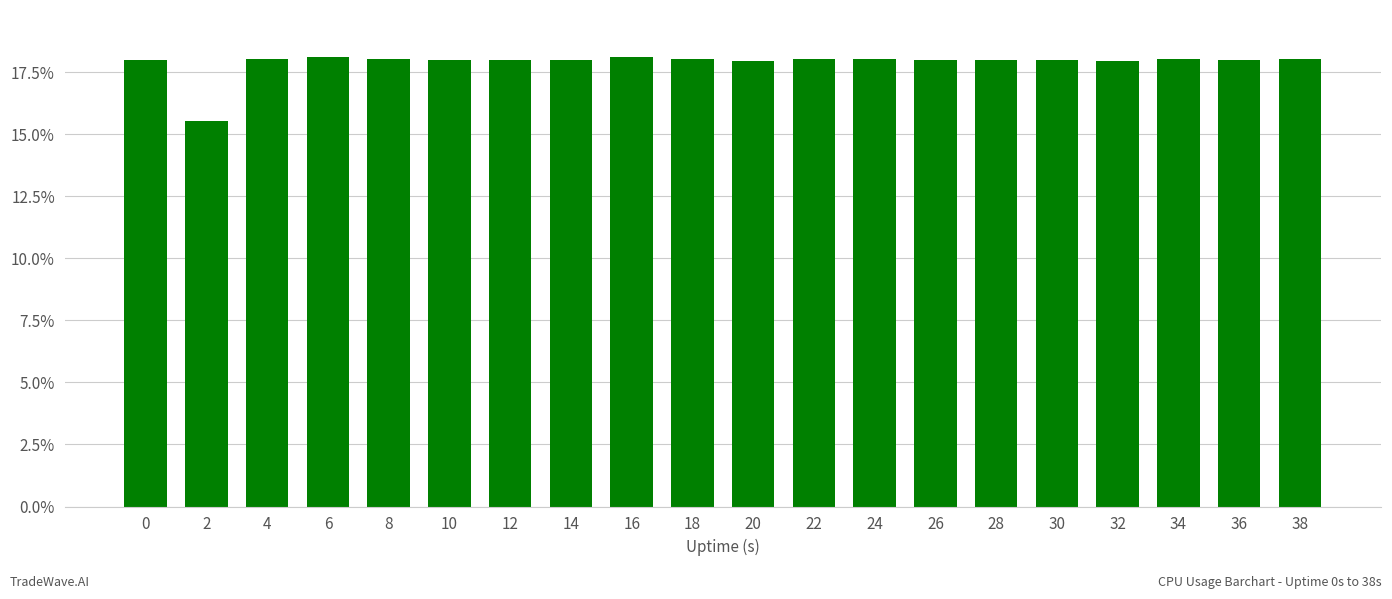

What is the greatest value displayed?

18.1